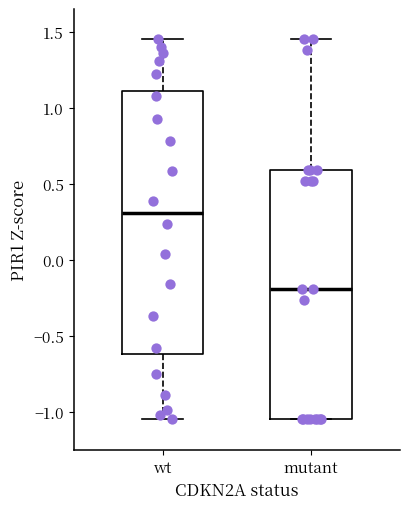

Which box's median line is the highest?

wt